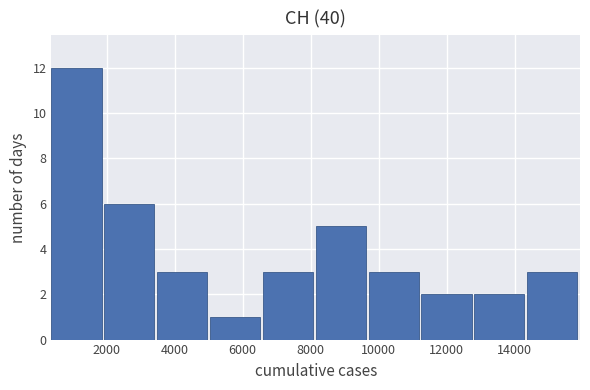

Reading left to right, transcribe this chart: for each bar, give the range it covers on the x-axis and its height. Neither the bar edges nor the heights are printed on the chart, so give them approximately, as read against the axes.

400 to 2000: 12
2000 to 3400: 6
3400 to 5000: 3
5000 to 6600: 1
6600 to 8200: 3
8200 to 9800: 5
9800 to 11200: 3
11200 to 12800: 2
12800 to 14400: 2
14400 to 16000: 3